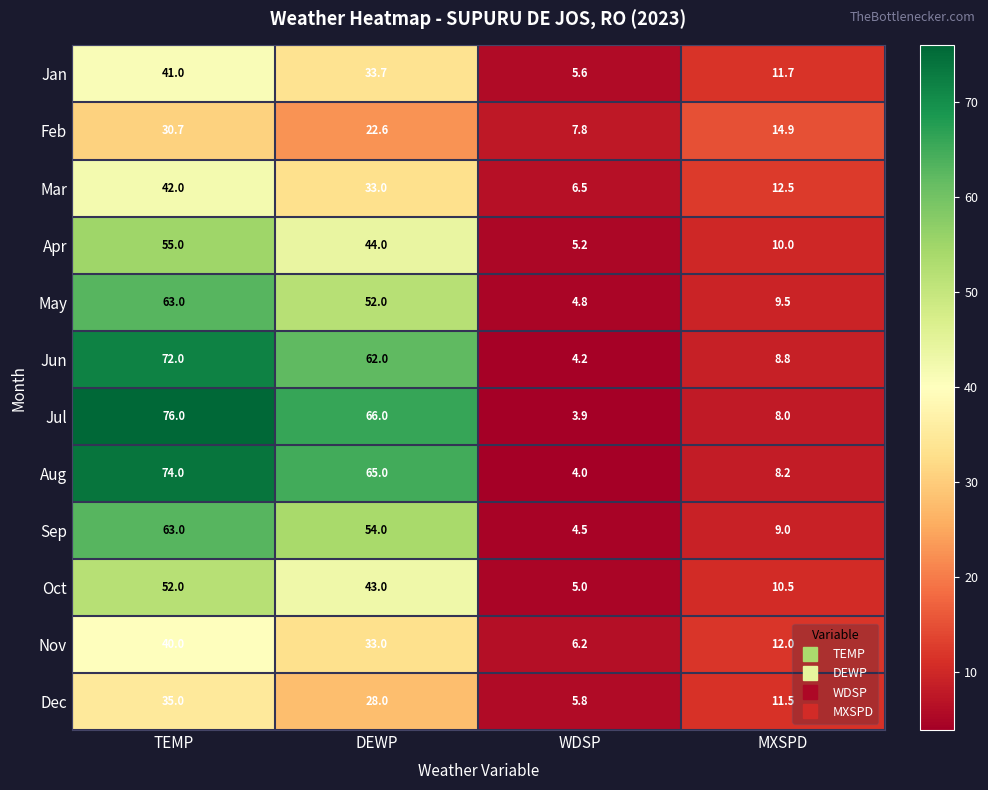

What is the total value across all series at MXSPD?

126.6